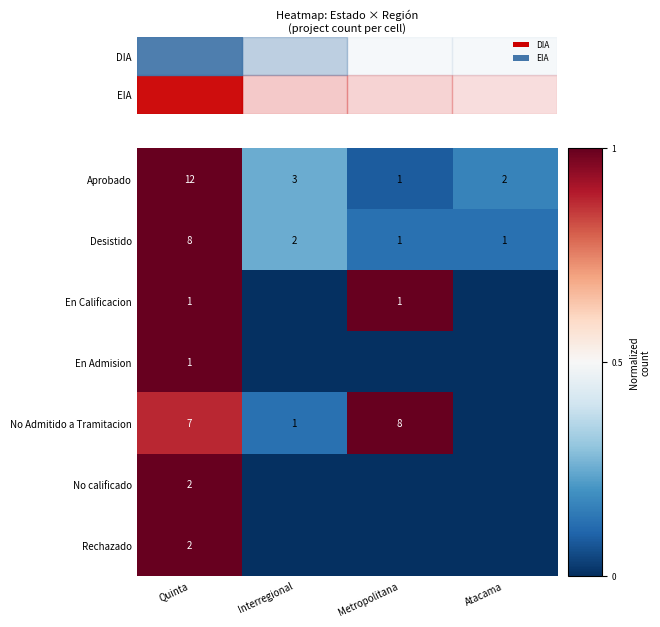

What is the sum of all Aprobado values?

18